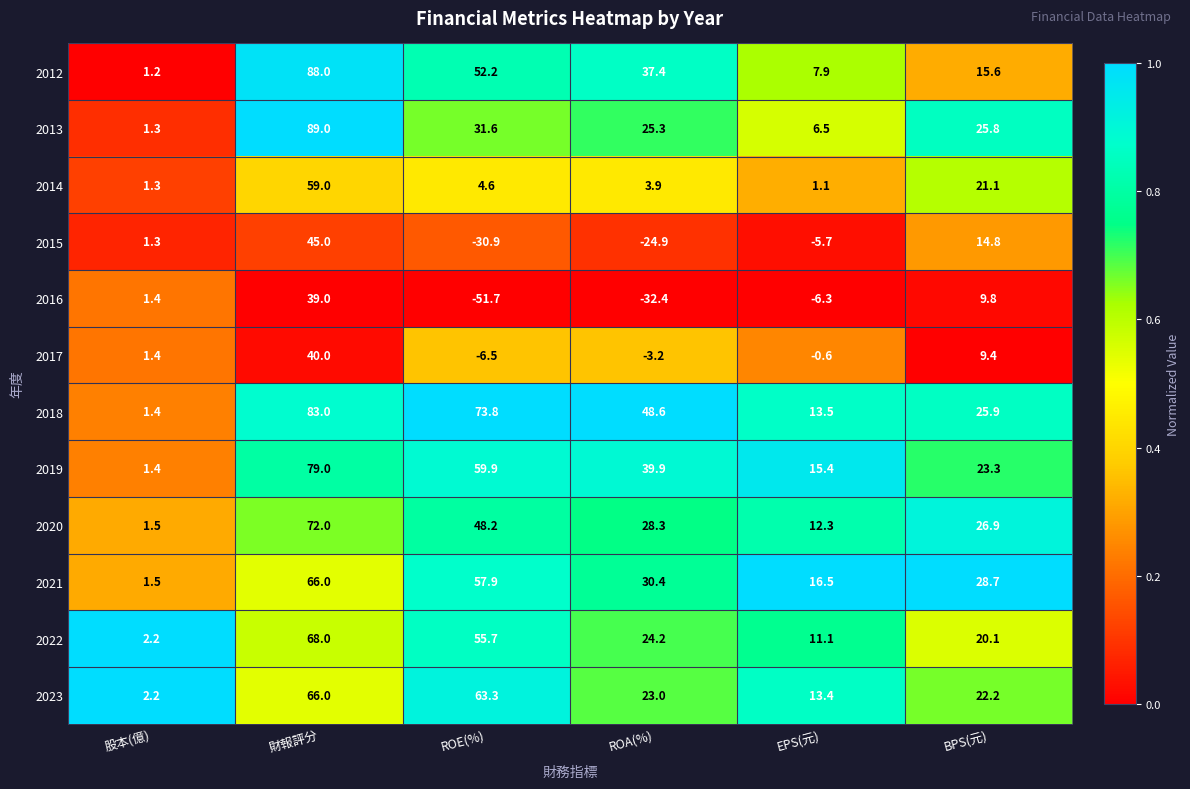

The 2015 series shows 73.5 at 財報評分. True or false?

False